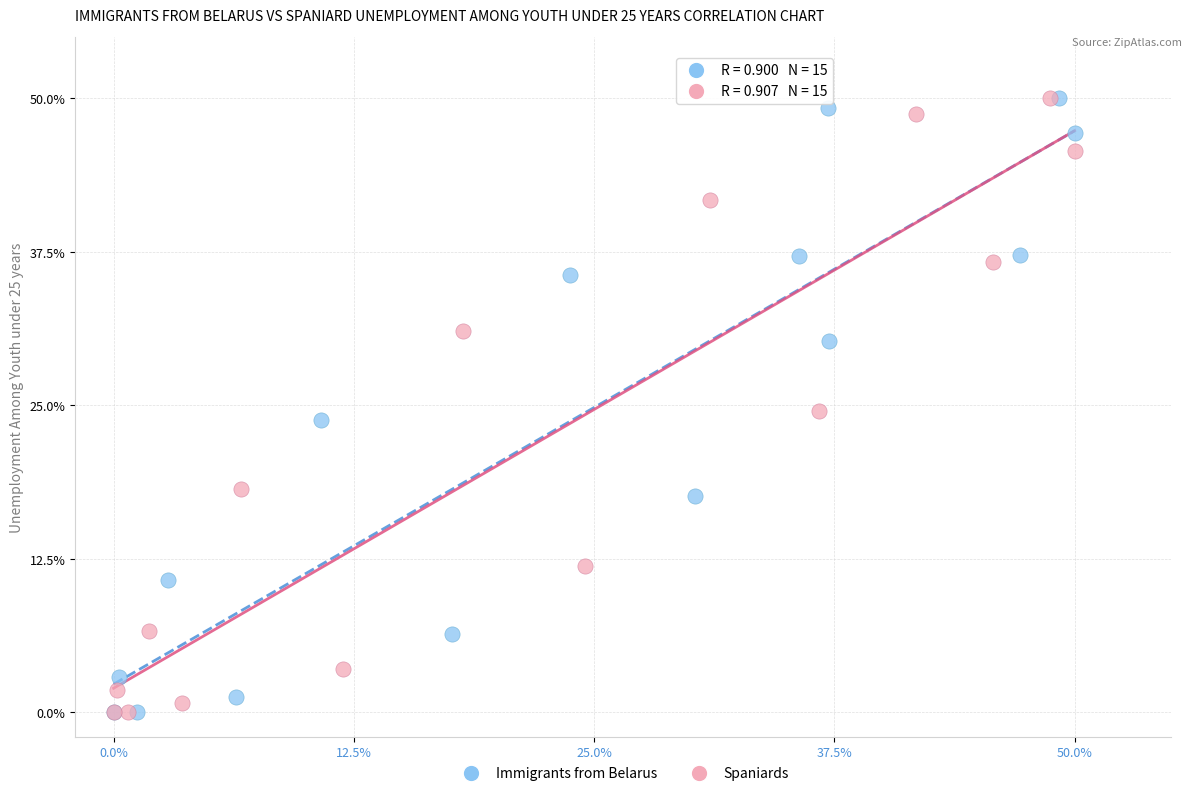

What are all the series names shown in the legend?

Immigrants from Belarus, Spaniards